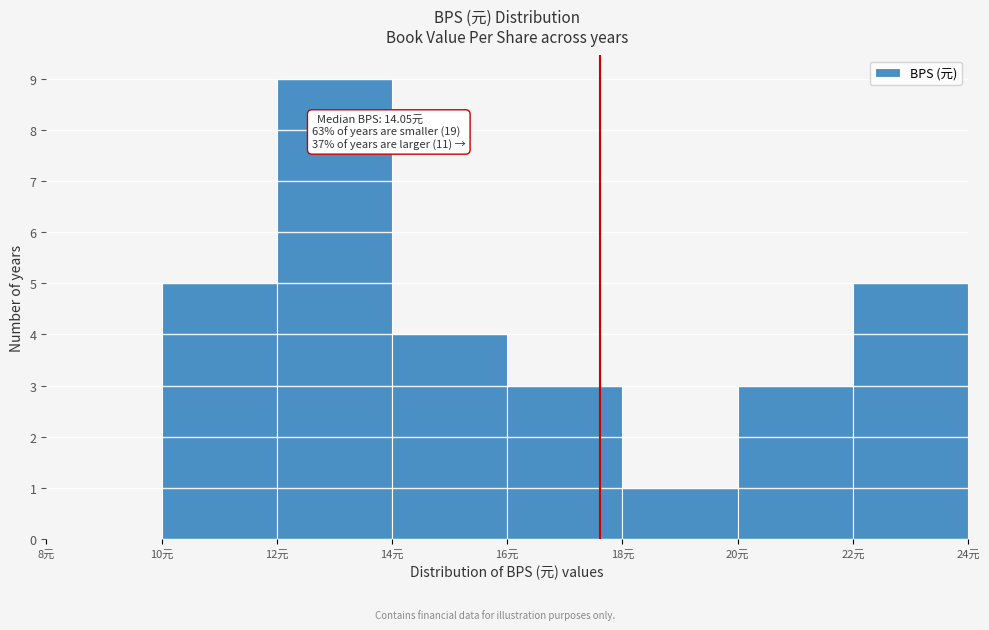

Which range on the x-axis has the tallest bar?

12 to 14